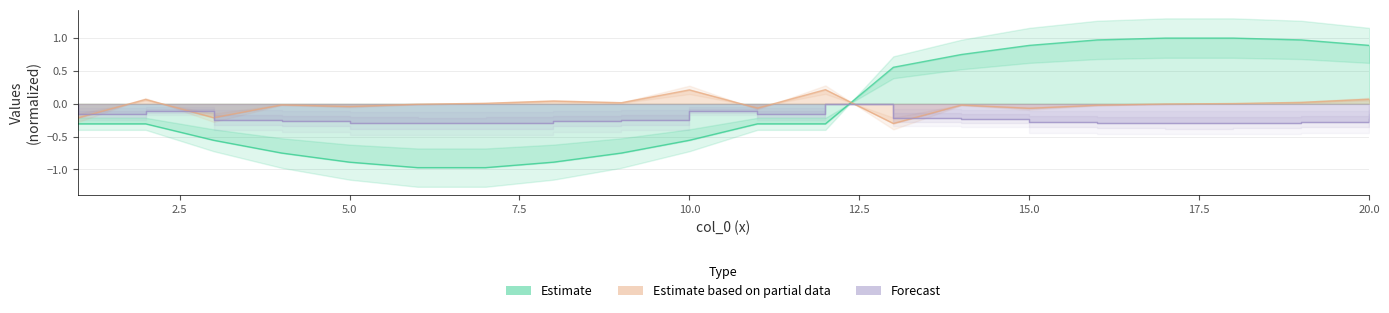

What is the minimum value for col_3?

-0.3